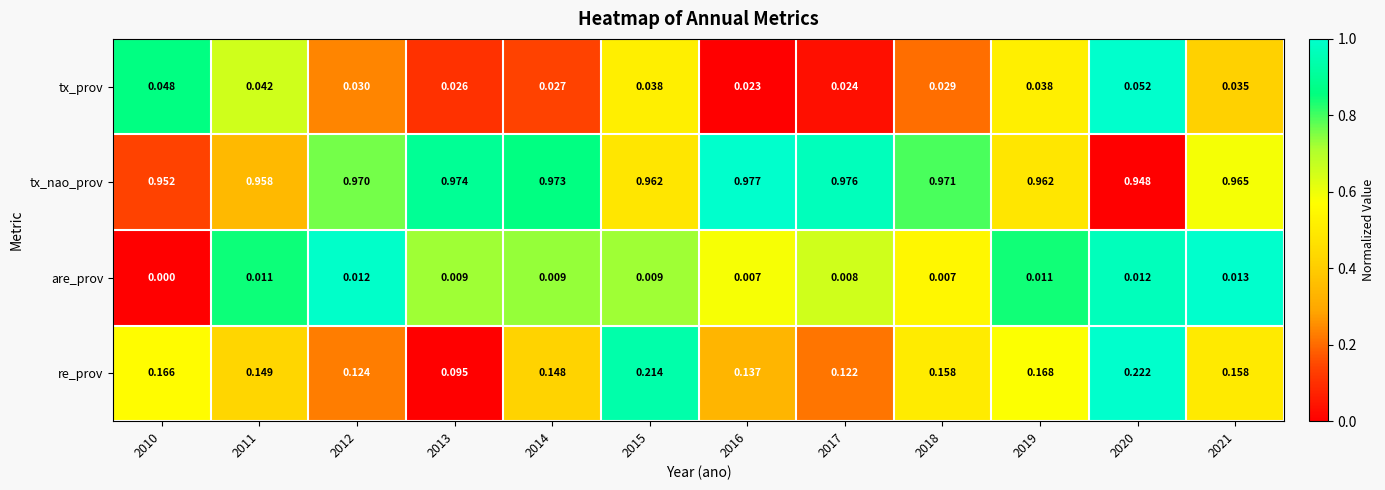

Rank the series by their maximum value, from lowest to highest.

are_prov, tx_prov, re_prov, tx_nao_prov